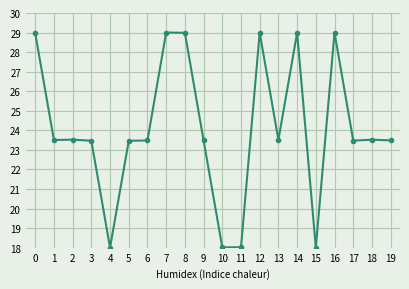

True or false: the data shows 35.6 at 5.

False